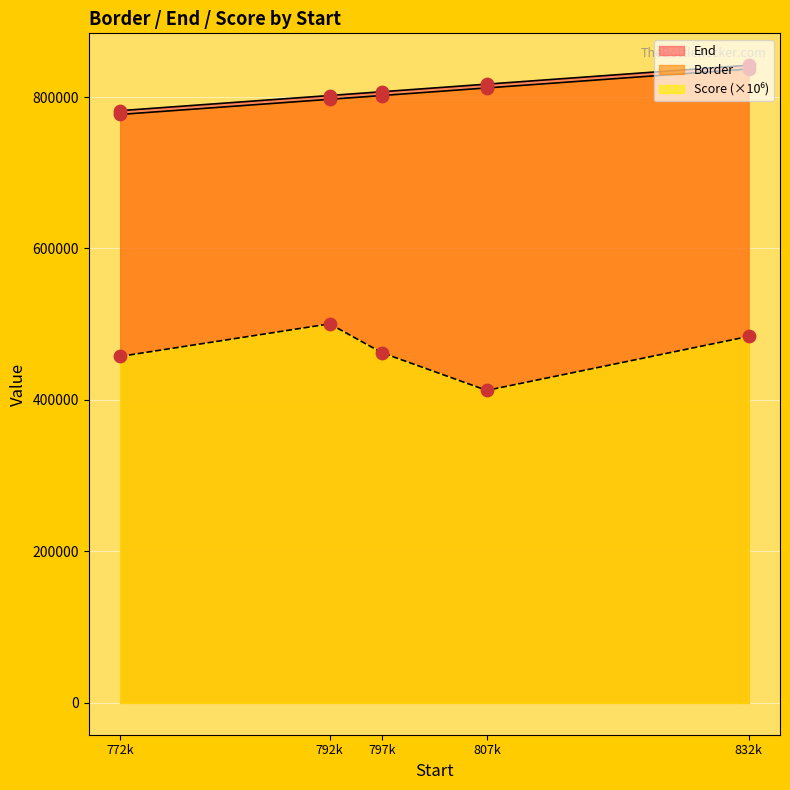

At how many categories does at least one series exceed 660306?

5